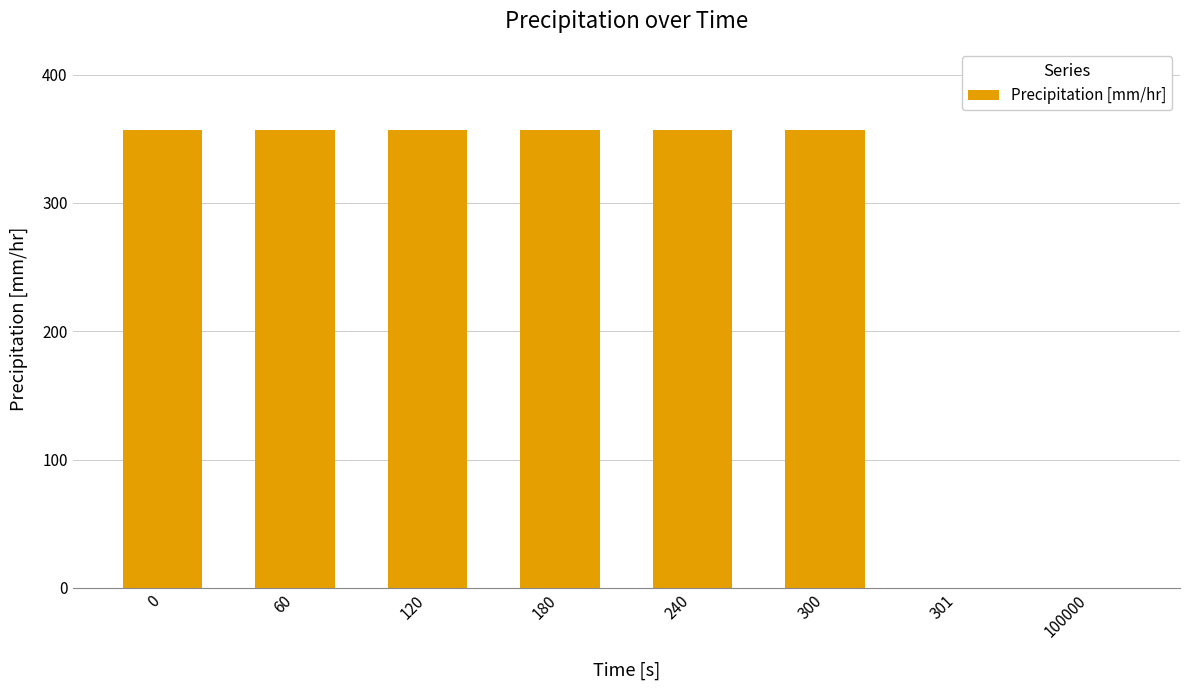

Which has a higher value, 180 or 100000?

180